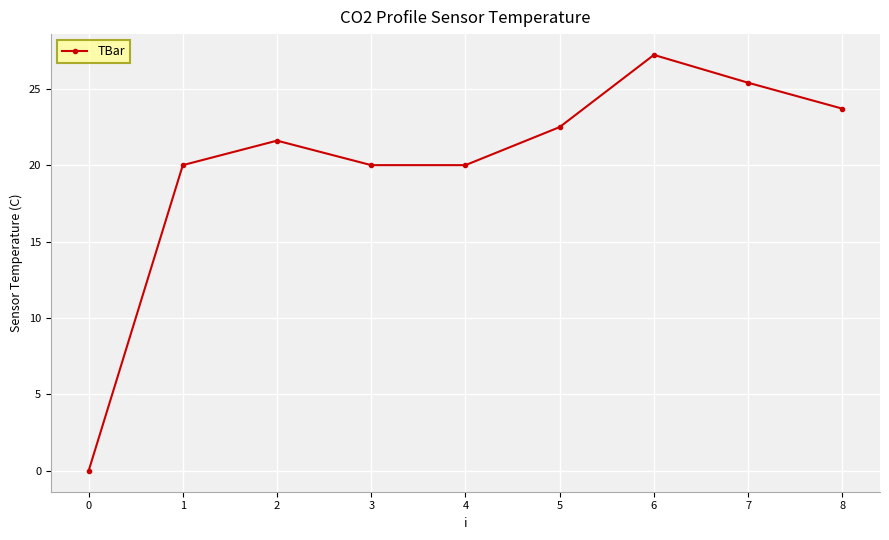

How many points are higher than both their immediate neighbors (excluding endpoints)?

2